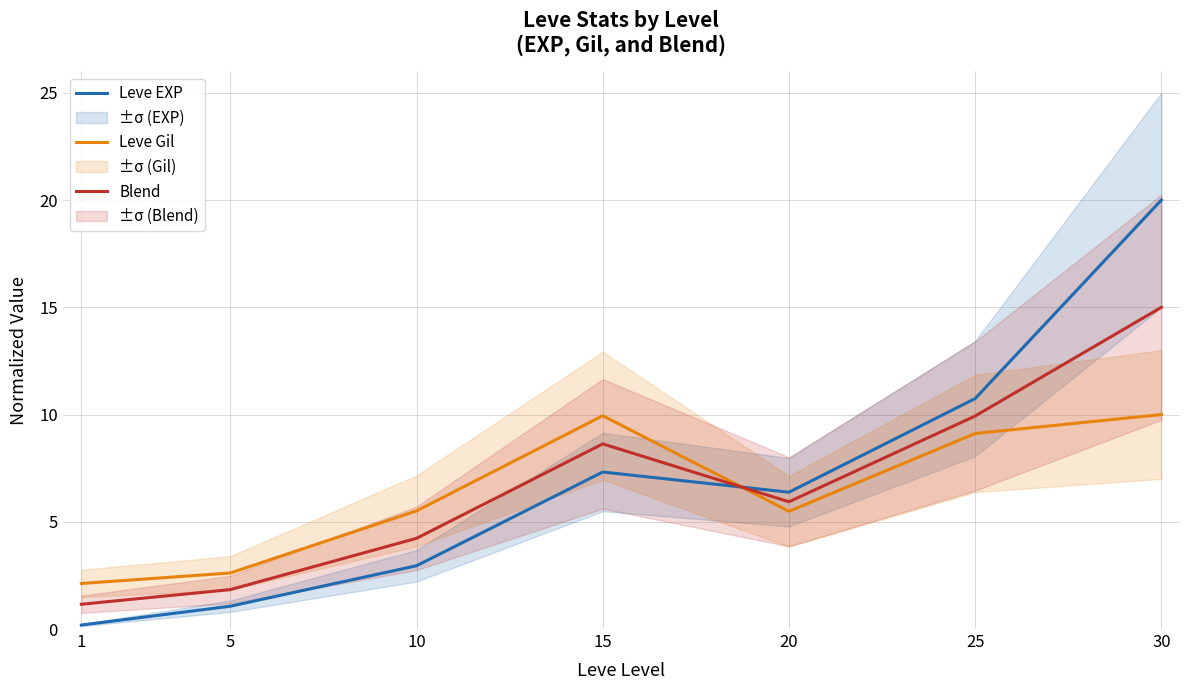

The Leve EXP series shows 7.3 at 15. True or false?

True